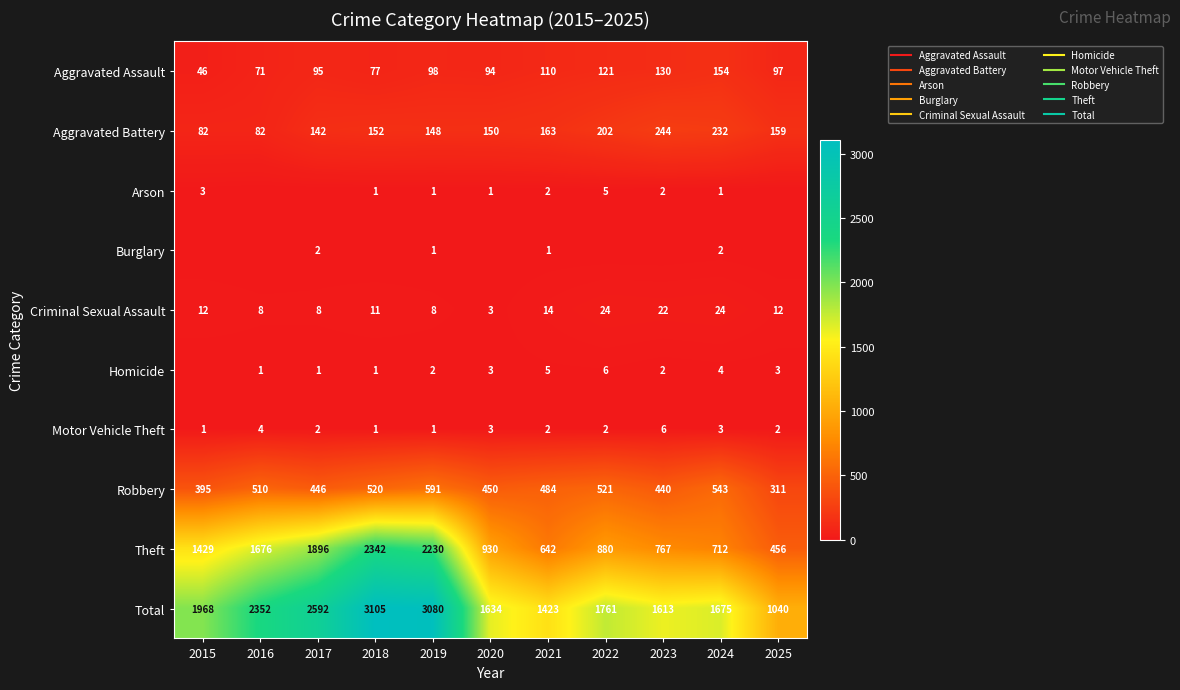

What is the difference between the maximum and minimum values in the Aggravated Battery series?

162